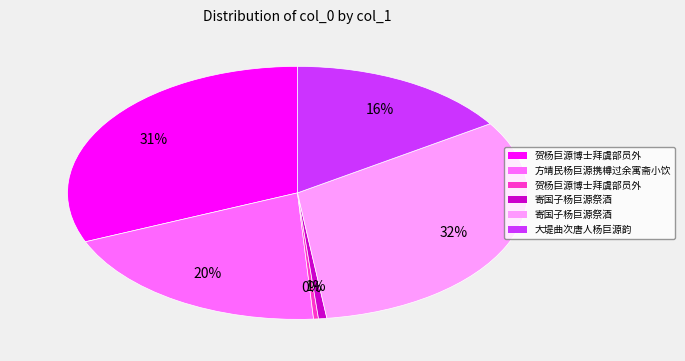

To the nearest percent, what is the difference between the largest and smallest slice percentages?

32%